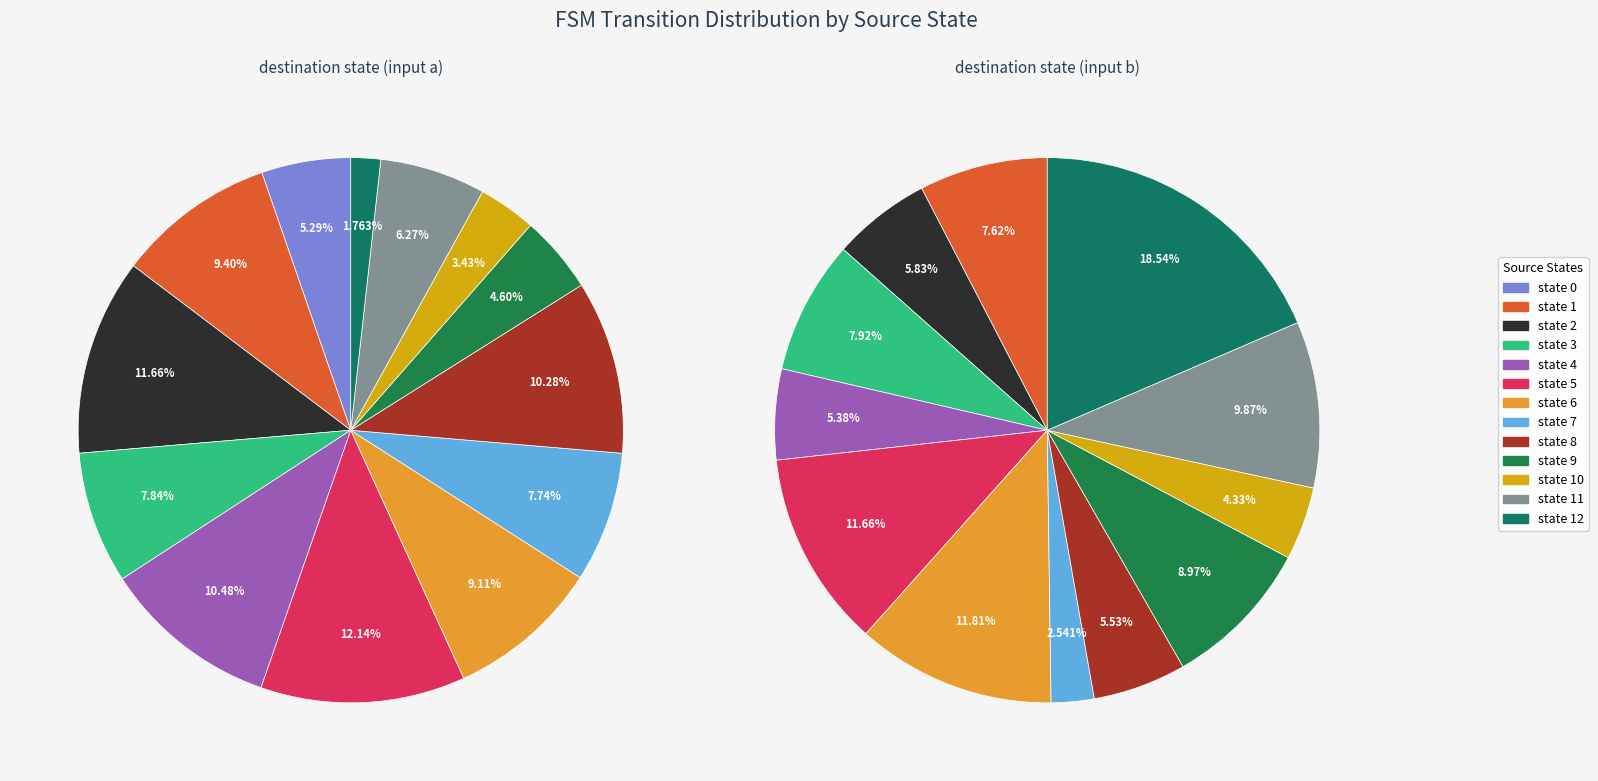

How many slices are in this pie chart?

13